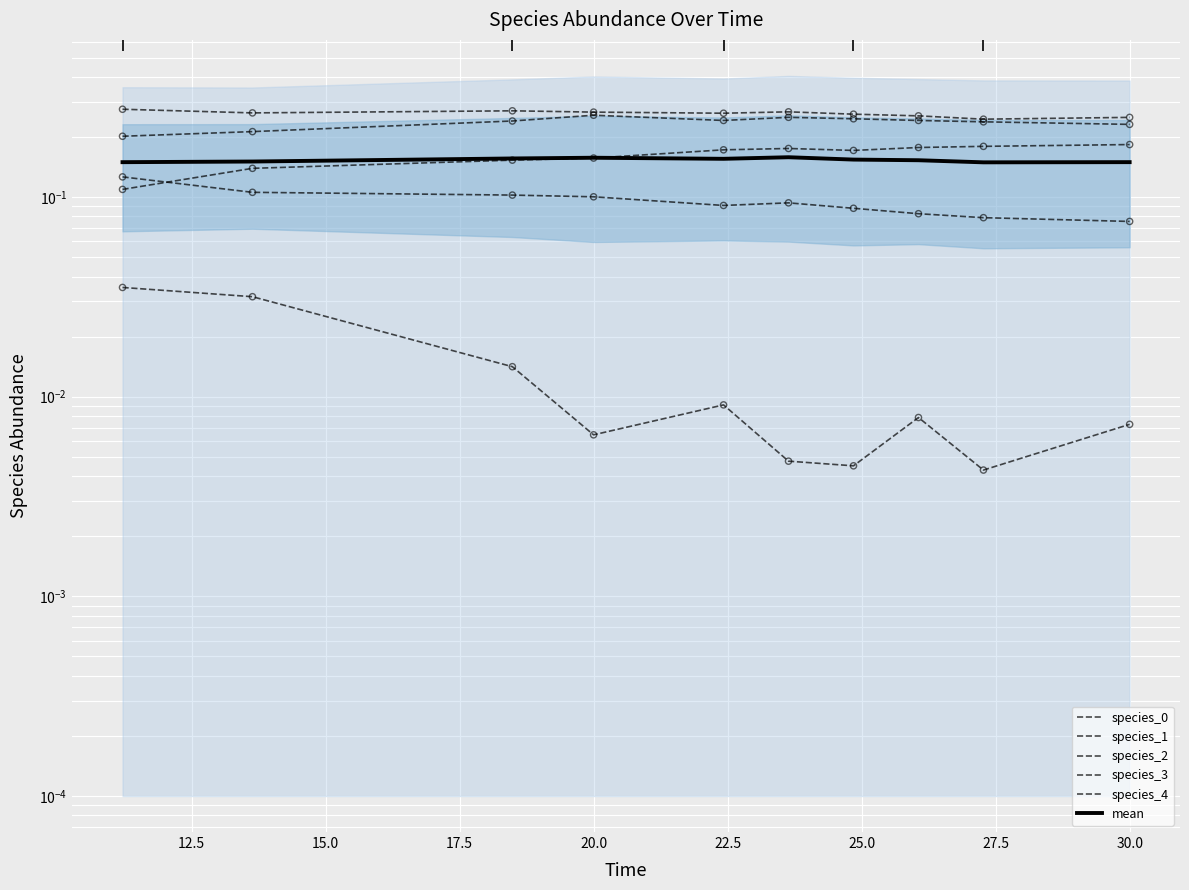

Which series reaches the minimum Y coordinate?

species_4